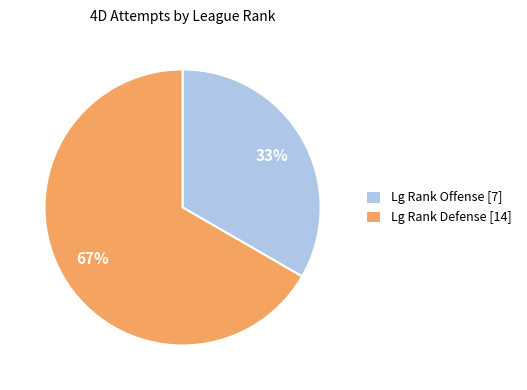

To the nearest percent, what is the average slice percentage?

50%